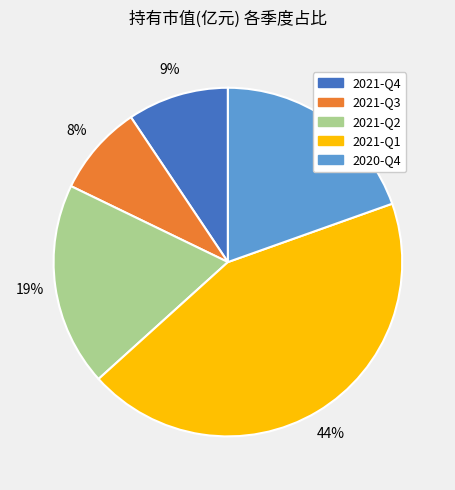

Which category has the smallest portion of the pie?

2021-Q3